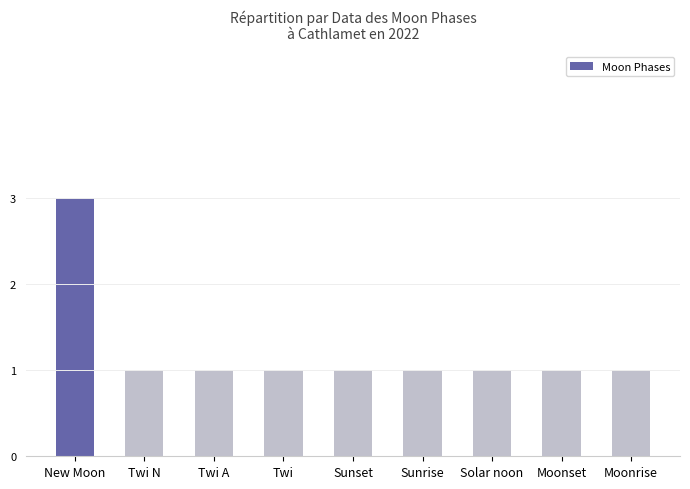

Which label corresponds to the largest value in the chart?

New Moon